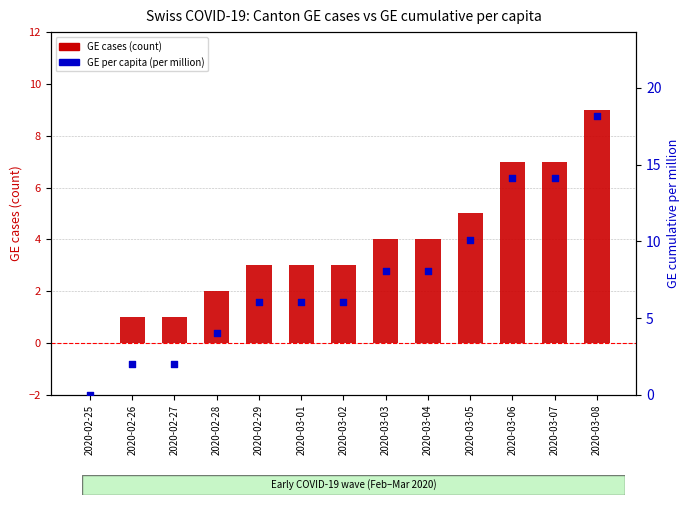

Which series reaches the minimum Y coordinate?

GE cases (count)